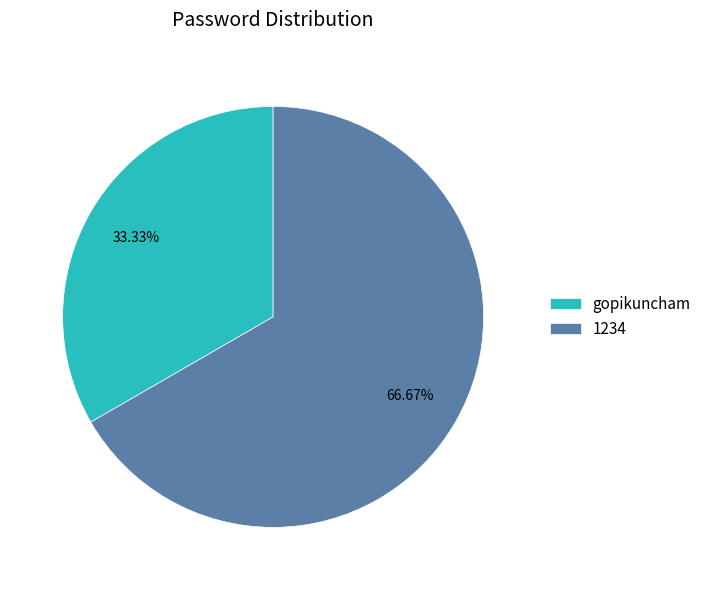

To the nearest percent, what percentage of the pie is gopikuncham?

33%